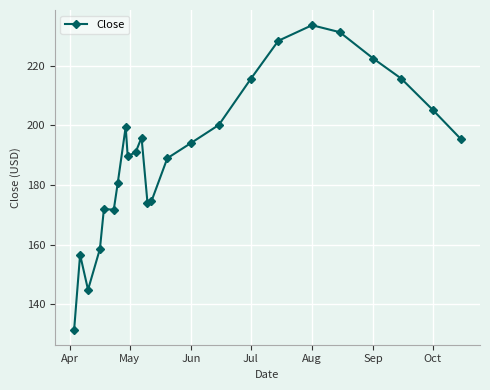

What is the smallest value displayed?

131.5